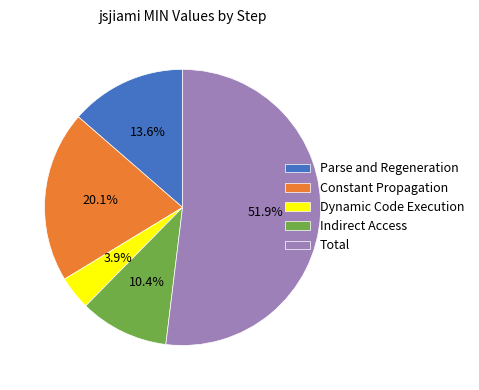

Is it true that Indirect Access is 10% of the pie?

True